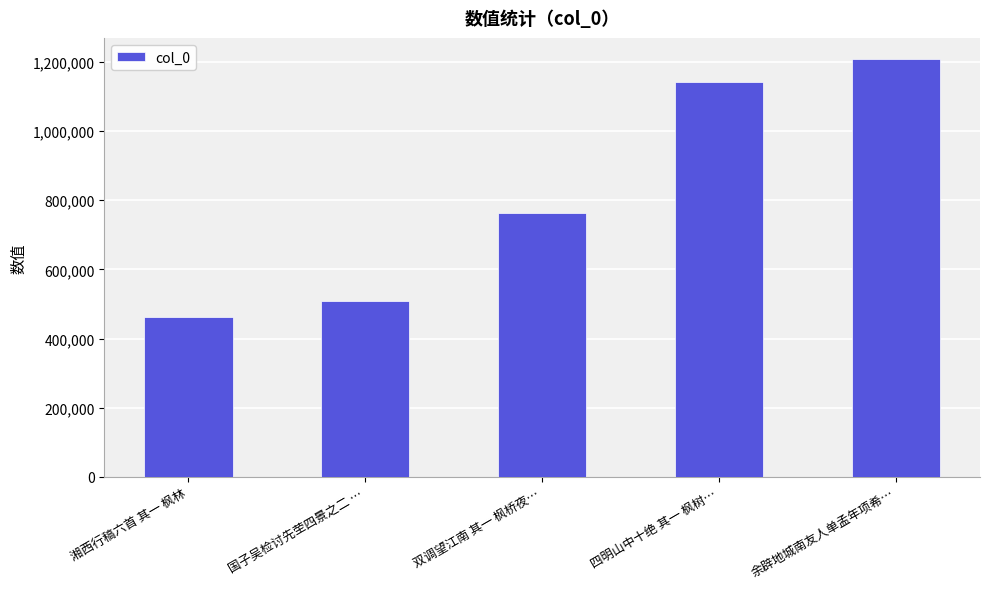

List the labels in order of value, largest first.

余辟地城南友人单孟年项希…, 四明山中十绝 其一 枫树…, 双调望江南 其一 枫桥夜…, 国子吴检讨先茔四景之二 …, 湘西行稿六首 其一 枫林